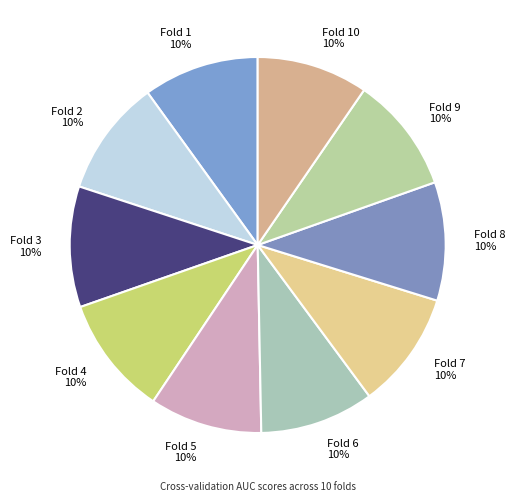

Is there any slice that represents more than half of the pie?

No